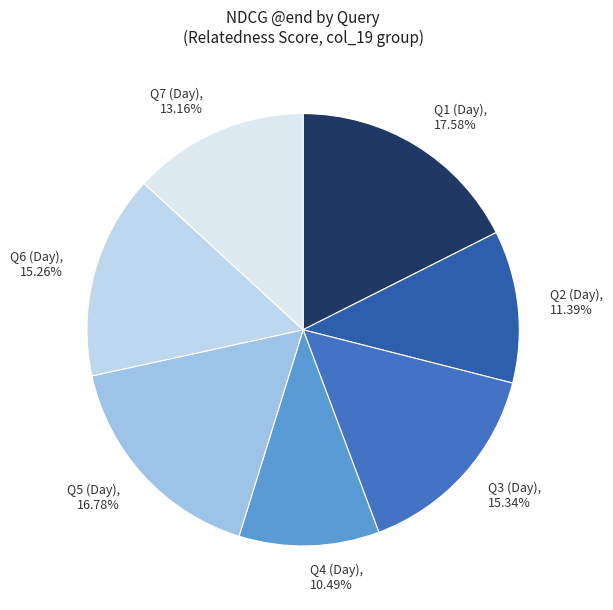

Does Q7 (Day) account for over 50% of the chart?

No